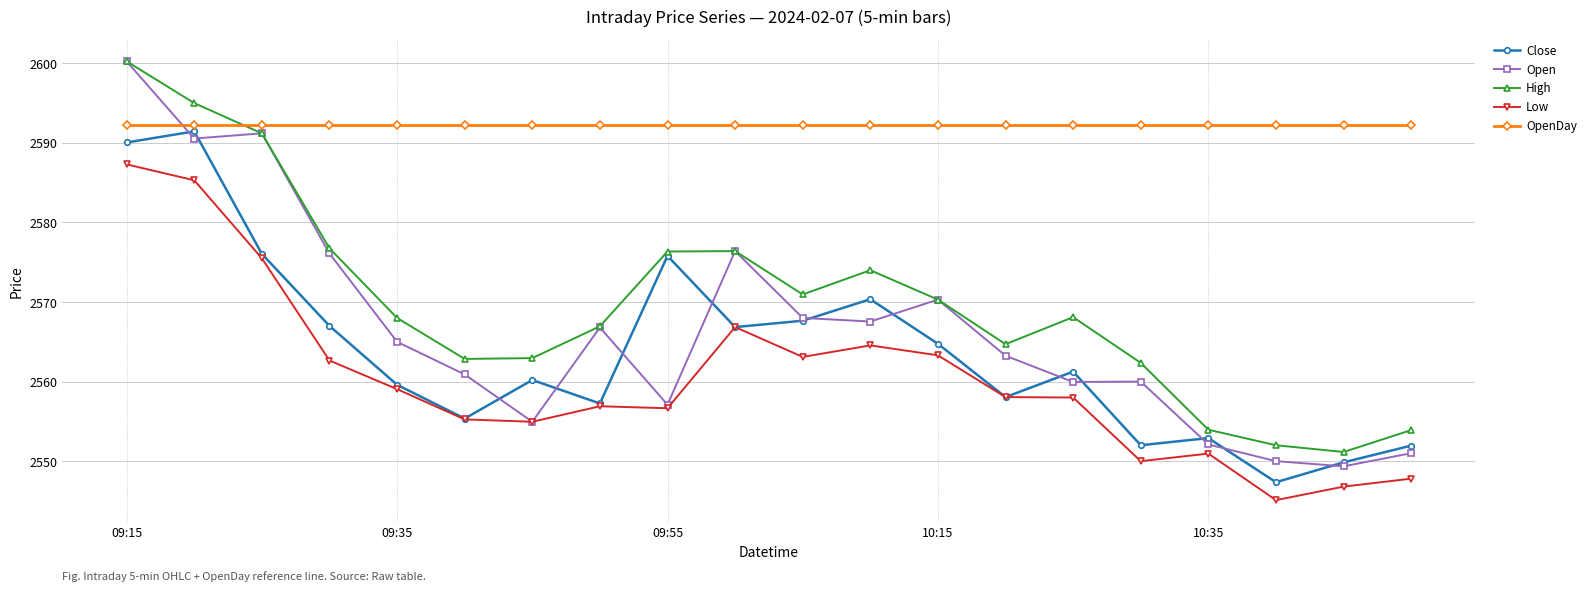

At how many categories does at least one series exceed 2584?

20